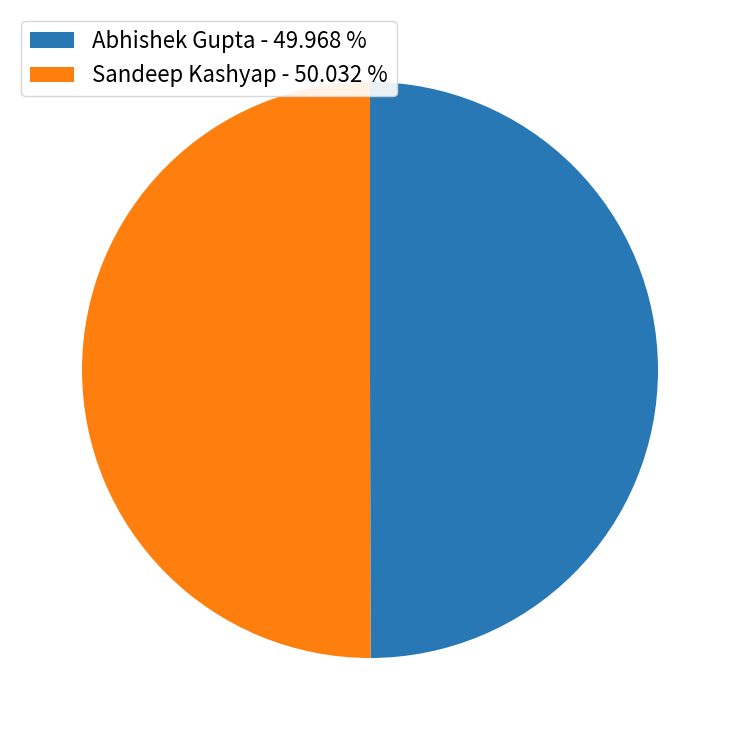

Do Abhishek Gupta and Sandeep Kashyap together represent more than half of the pie?

Yes